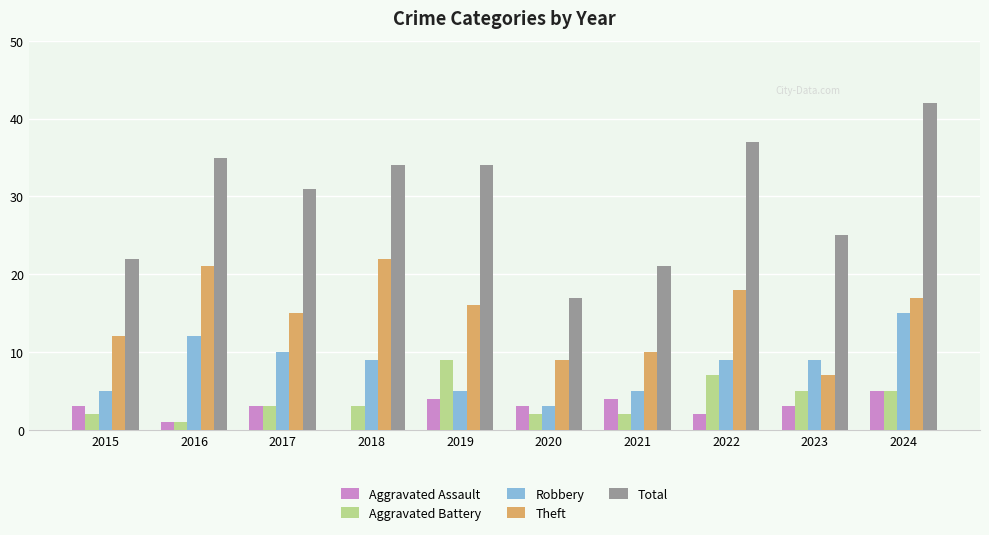

Reading right to left, transcribe all the data shown in this chart.

Aggravated Assault: 5	3	2	4	3	4	0	3	1	3
Aggravated Battery: 5	5	7	2	2	9	3	3	1	2
Robbery: 15	9	9	5	3	5	9	10	12	5
Theft: 17	7	18	10	9	16	22	15	21	12
Total: 42	25	37	21	17	34	34	31	35	22